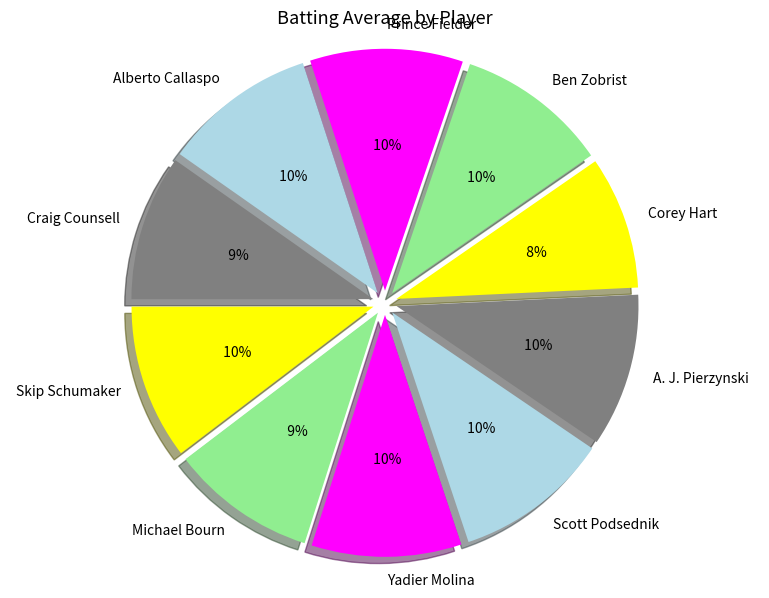

To the nearest percent, what is the combined percentage of Ben Zobrist and Michael Bourn?

20%